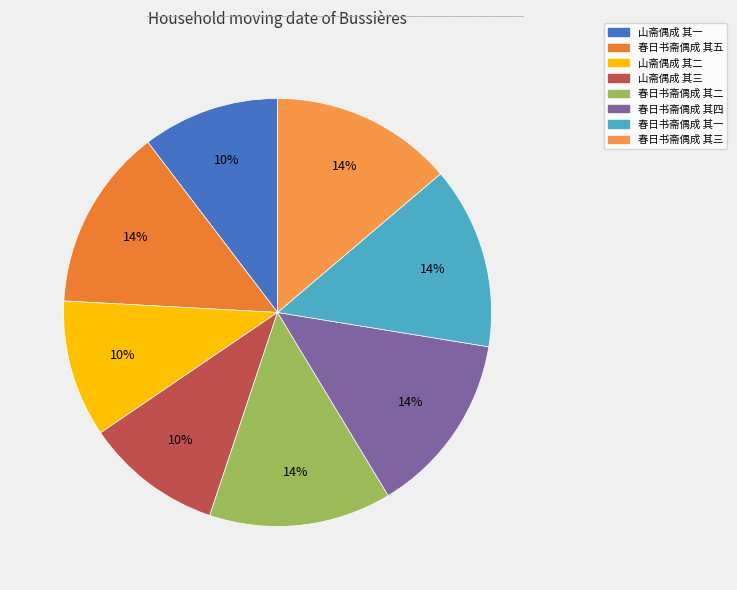

To the nearest percent, what is the difference between the largest and smallest slice percentages?

3%